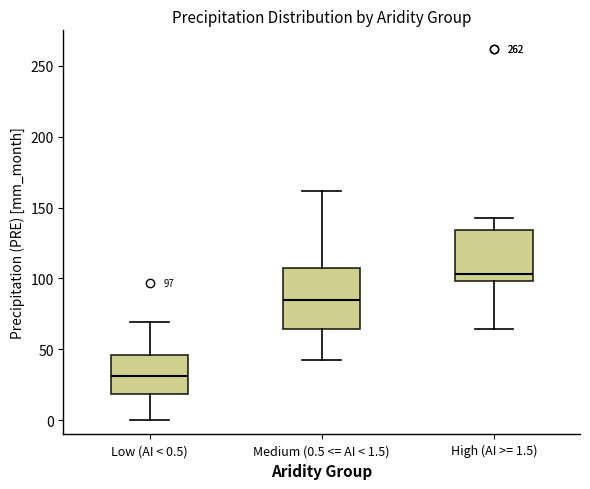

Comparing the boxes themselves (not the whiskers), which one is the tallest?

Medium (0.5 <= AI < 1.5)